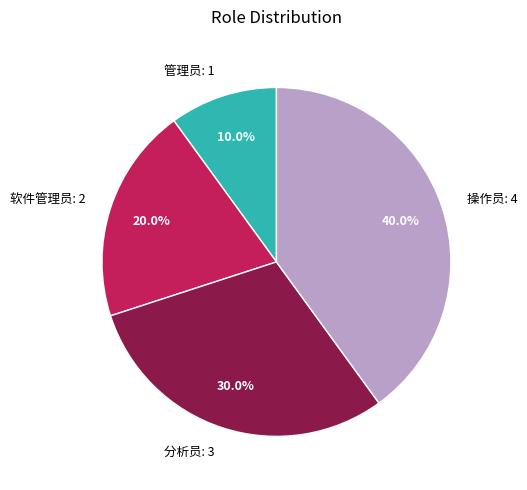

Rank the categories by value from highest to lowest.

操作员, 分析员, 软件管理员, 管理员